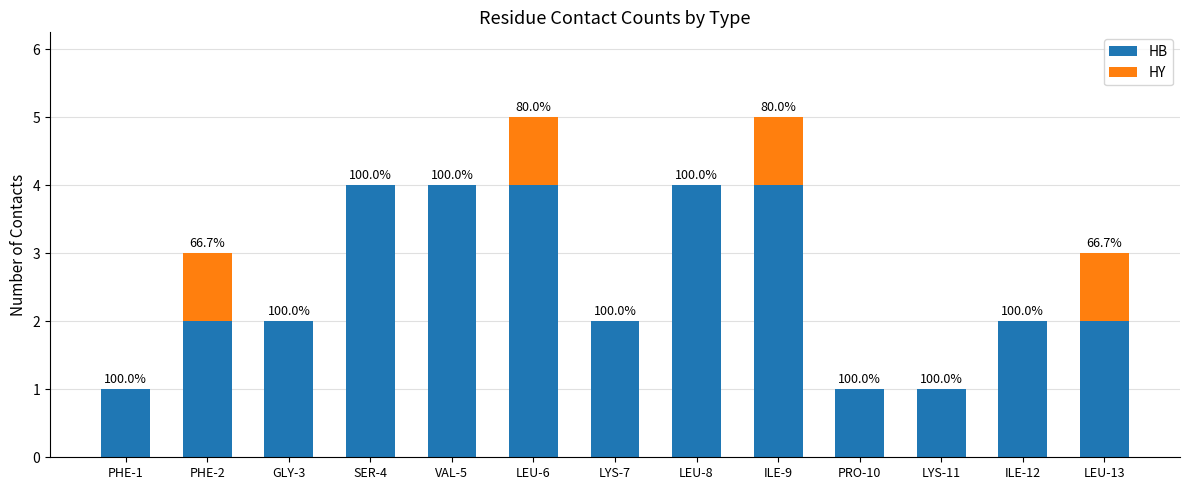

List the labels in order of HB value, smallest first.

PHE-1, PRO-10, LYS-11, PHE-2, GLY-3, LYS-7, ILE-12, LEU-13, SER-4, VAL-5, LEU-6, LEU-8, ILE-9